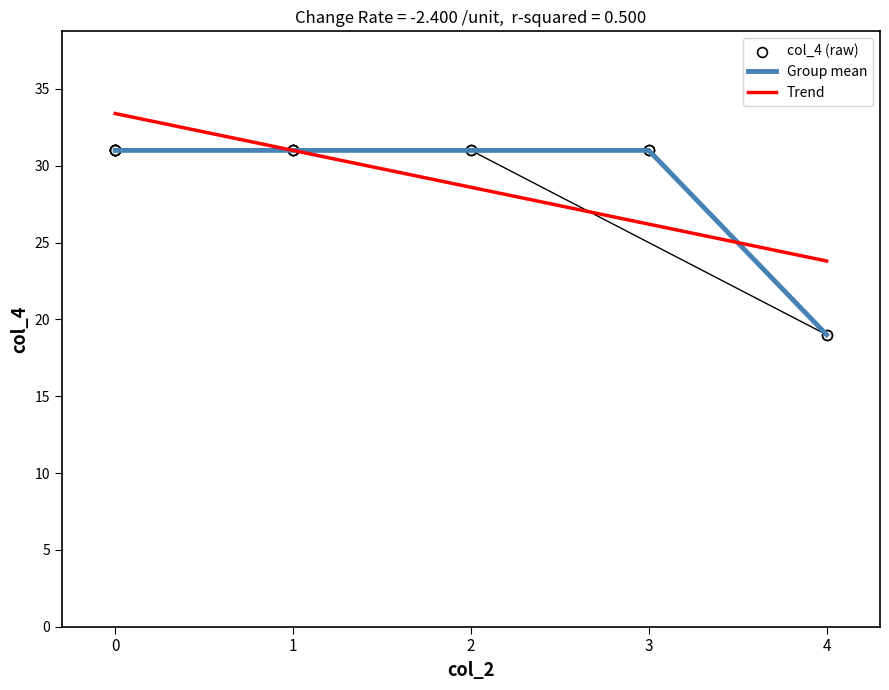

Between 1 and 0, which is larger?

1